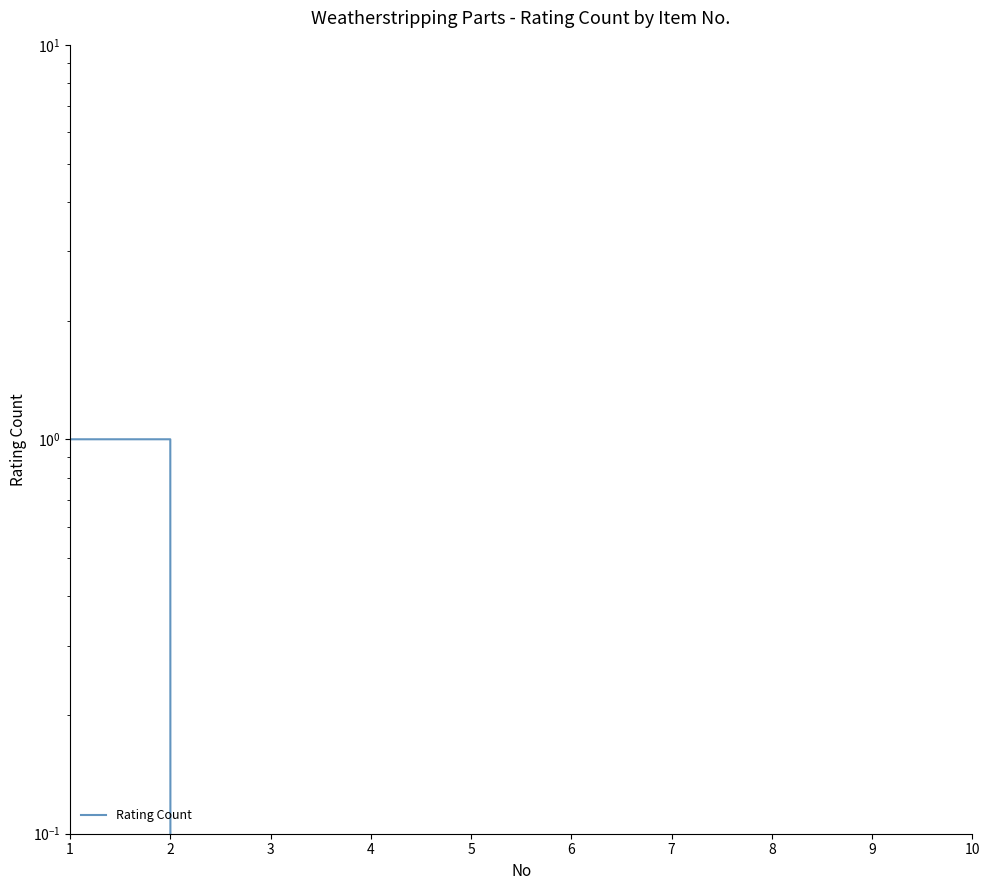

The value at 1 is 2. True or false?

False